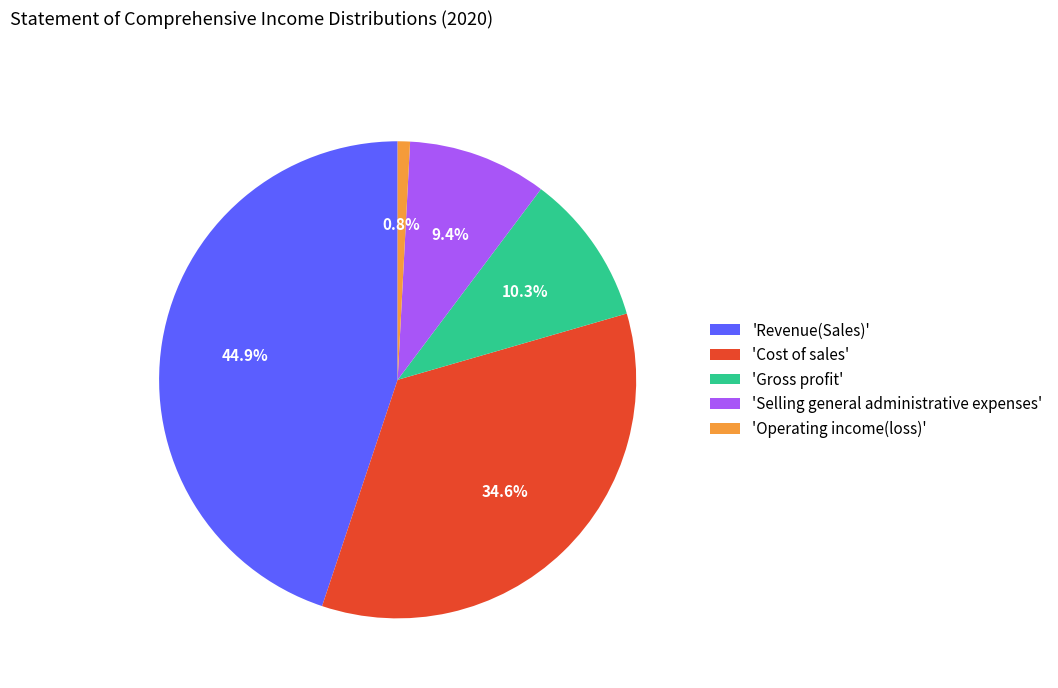

What is the smallest slice in the pie chart?

'Operating income(loss)'